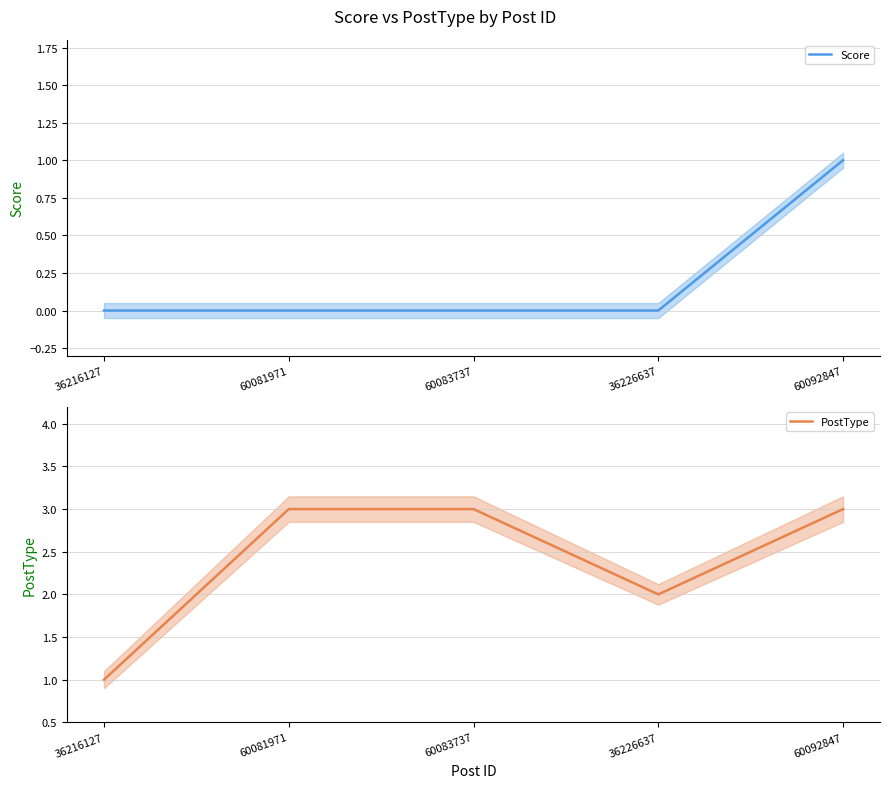

What is the sum of all Score values?

1